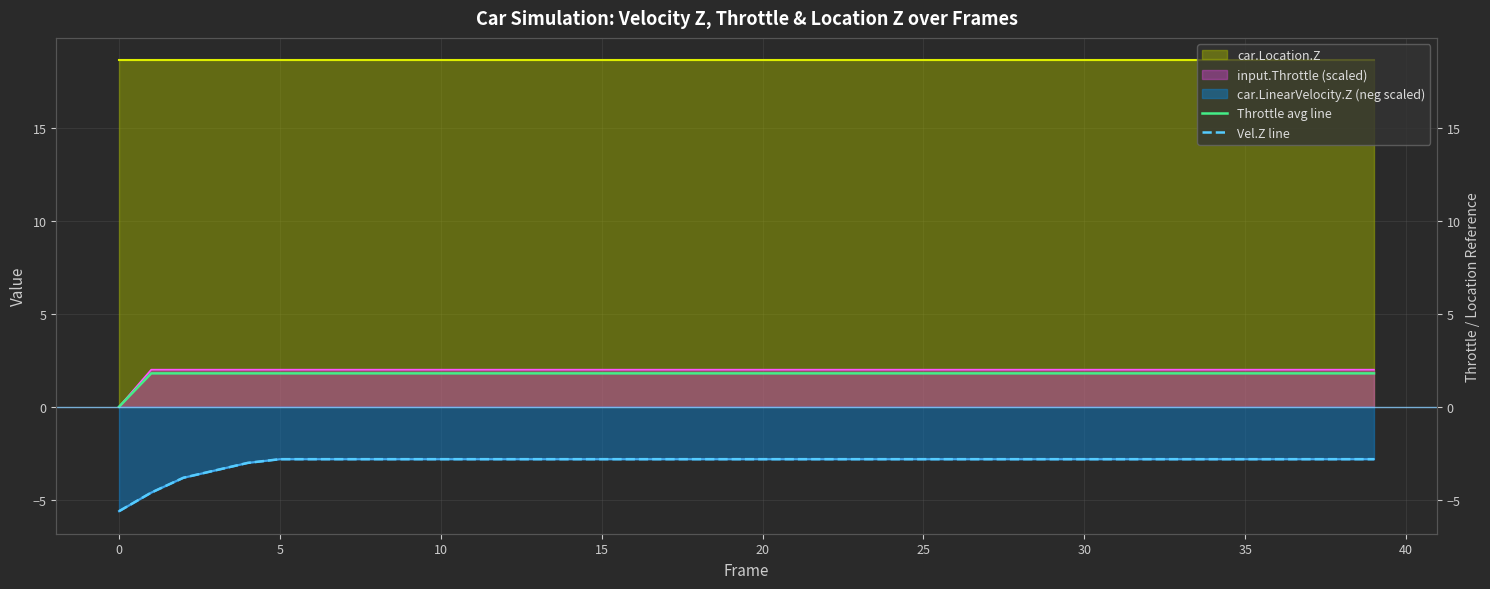

True or false: Throttle avg line and Vel.Z line cross at least once.

False